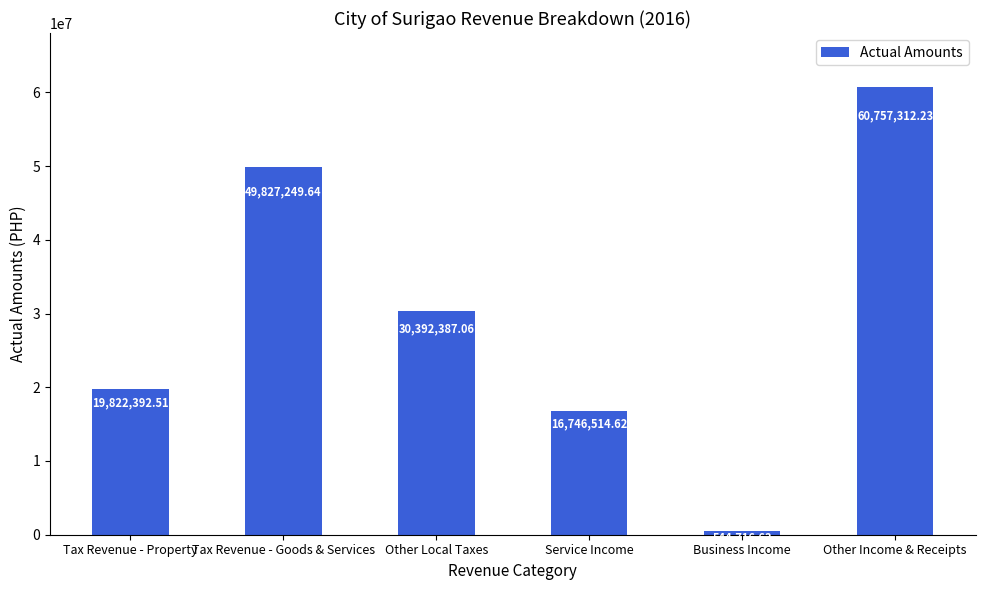

How many values exceed 30392387?

3